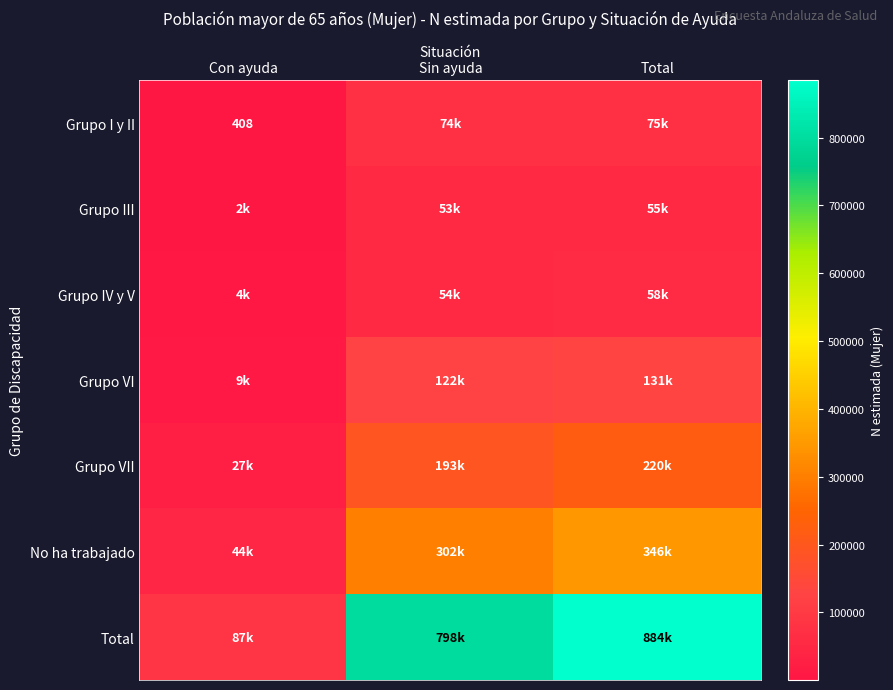

The Grupo I y II series shows 408 at Con ayuda. True or false?

True